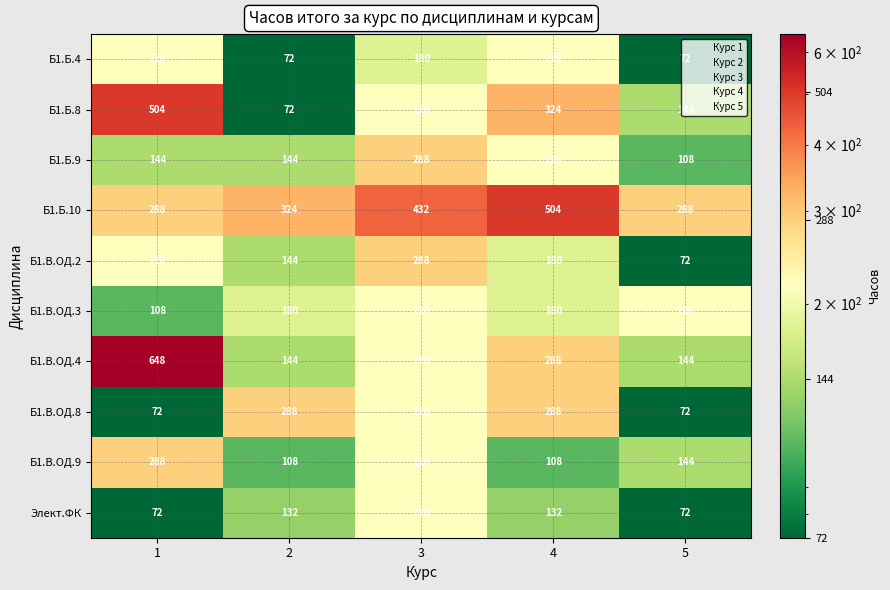

Rank the categories by 5 value from lowest to highest.

0, 4, 7, 9, 2, 1, 6, 8, 5, 3